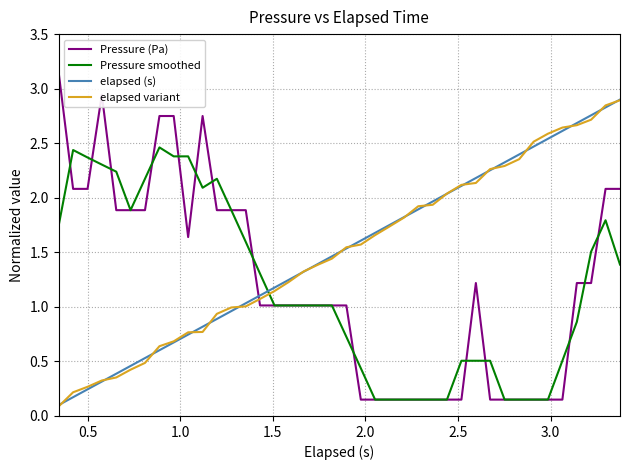

Which series has the largest range (max minus min)?

Pressure (Pa)